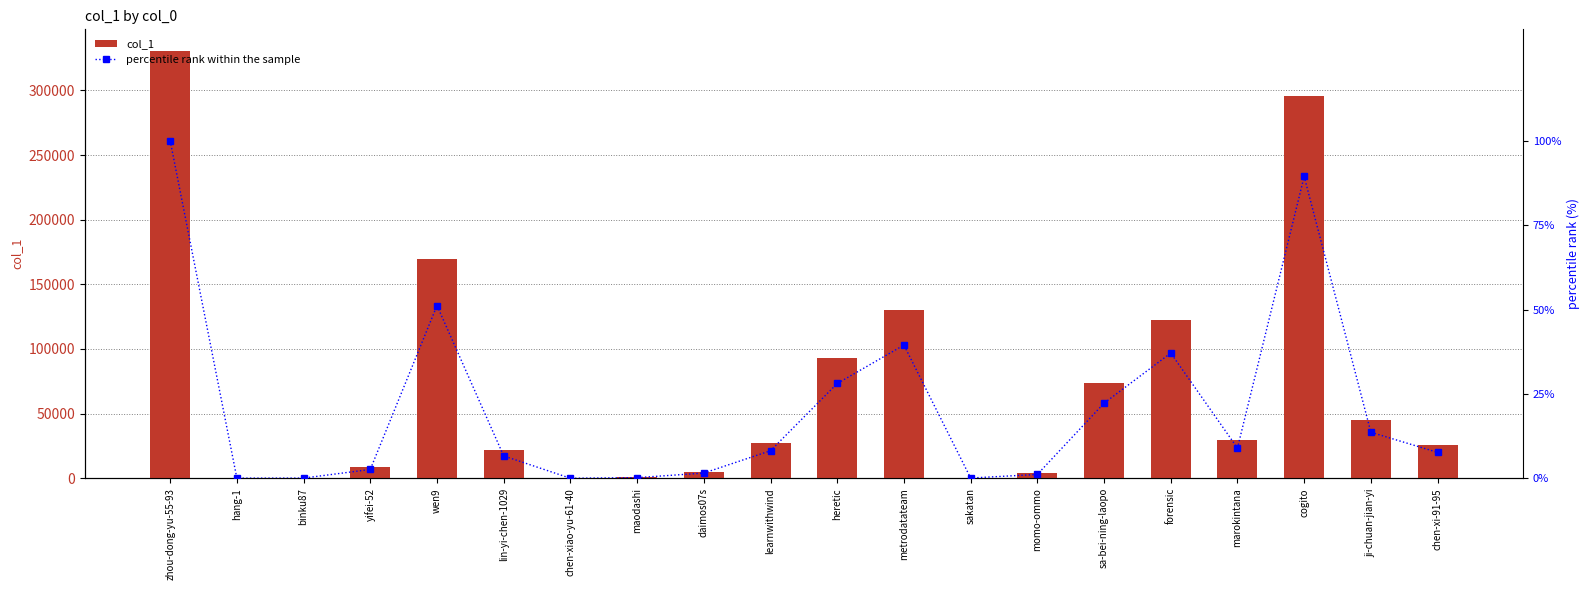

How many data points in col_1 are above 26988?

9